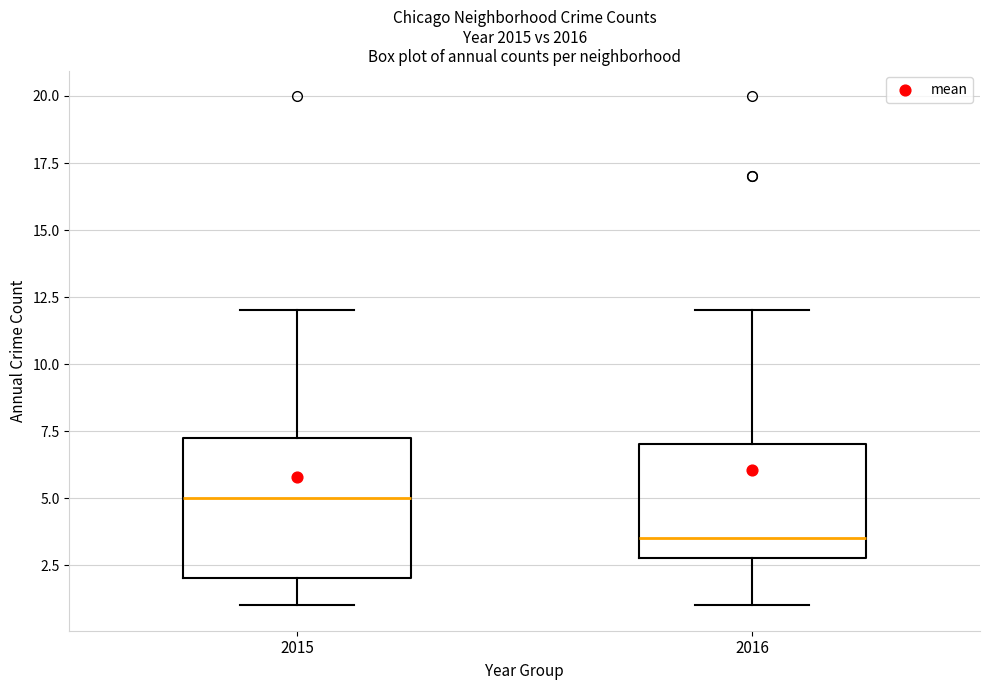

Where does the median line of the box at x = 2015 sit on the y-axis? The values are not printed on the chart, so give them approximately, as read against the axis.

5.0